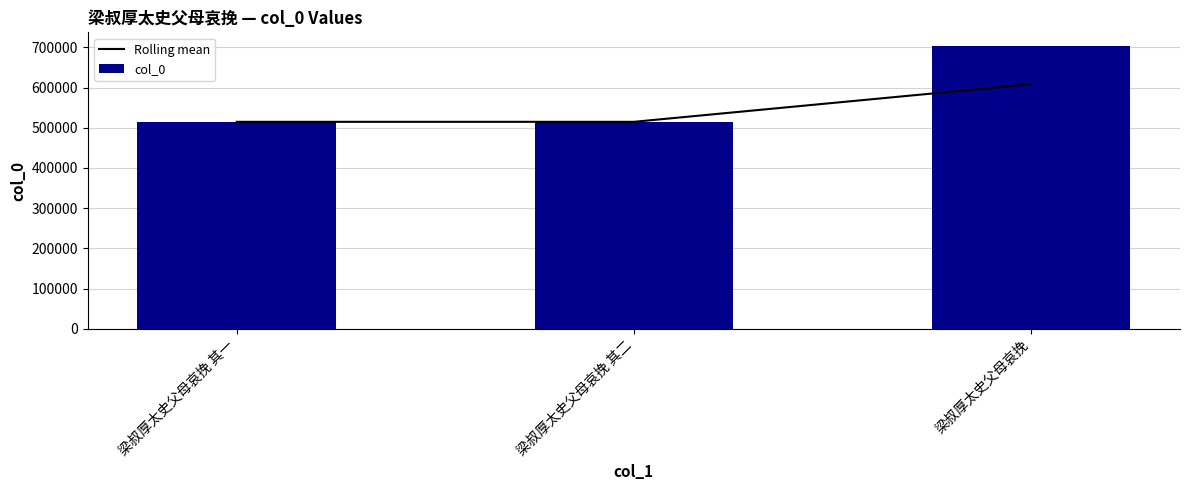

Which has a higher value, 梁叔厚太史父母哀挽 or 梁叔厚太史父母哀挽 其二?

梁叔厚太史父母哀挽